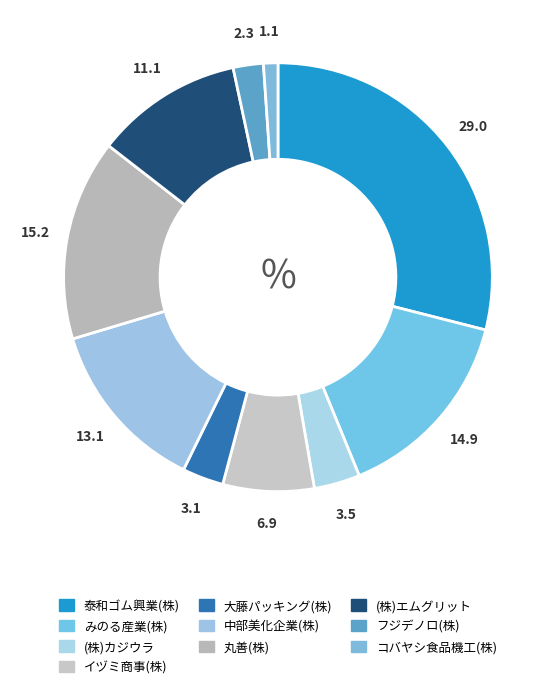

Does 大藤パッキング(株) account for over 50% of the chart?

No